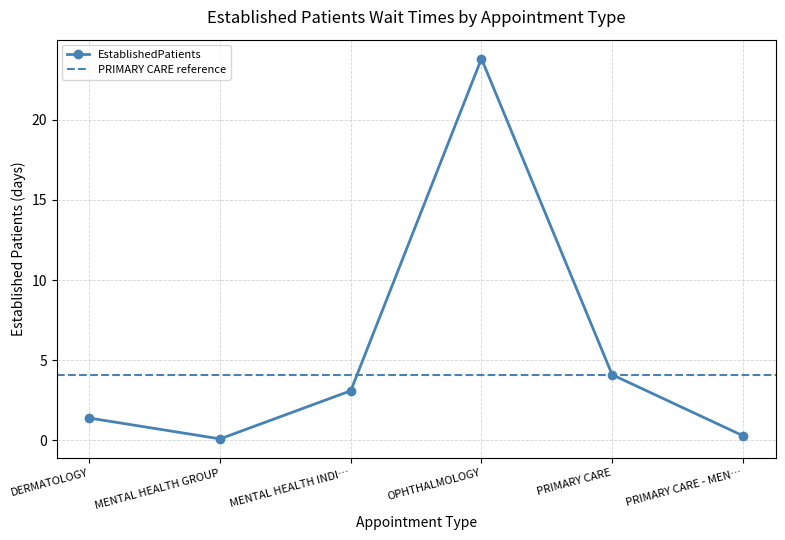

True or false: EstablishedPatients has more than 1 interior local peaks.

False